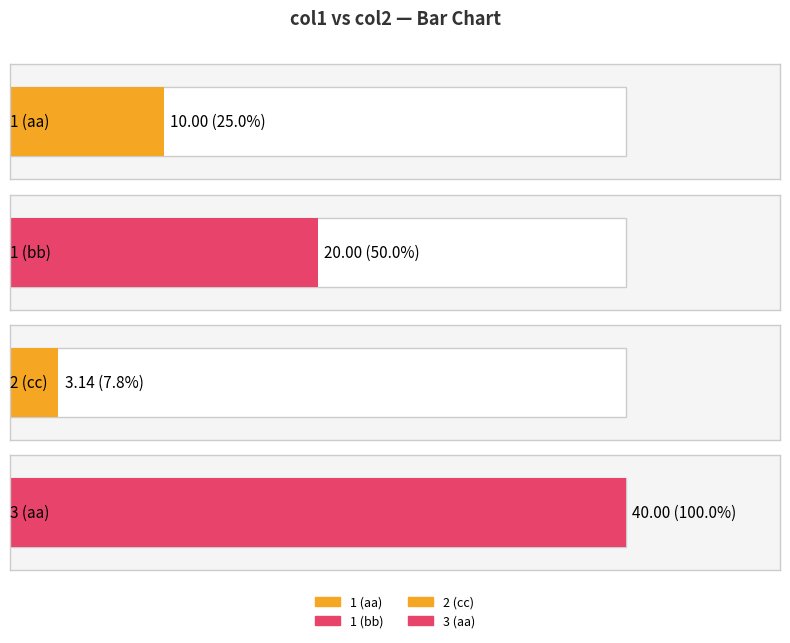

How many bars are there in total?

4